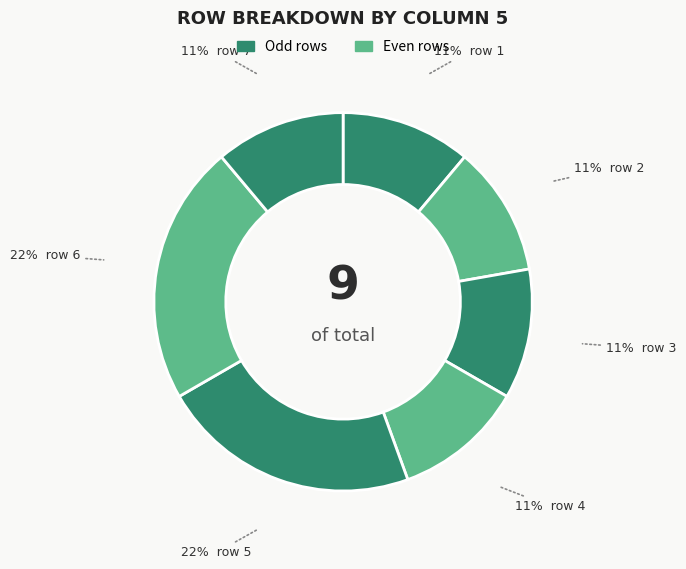

Does any single category account for the majority?

No